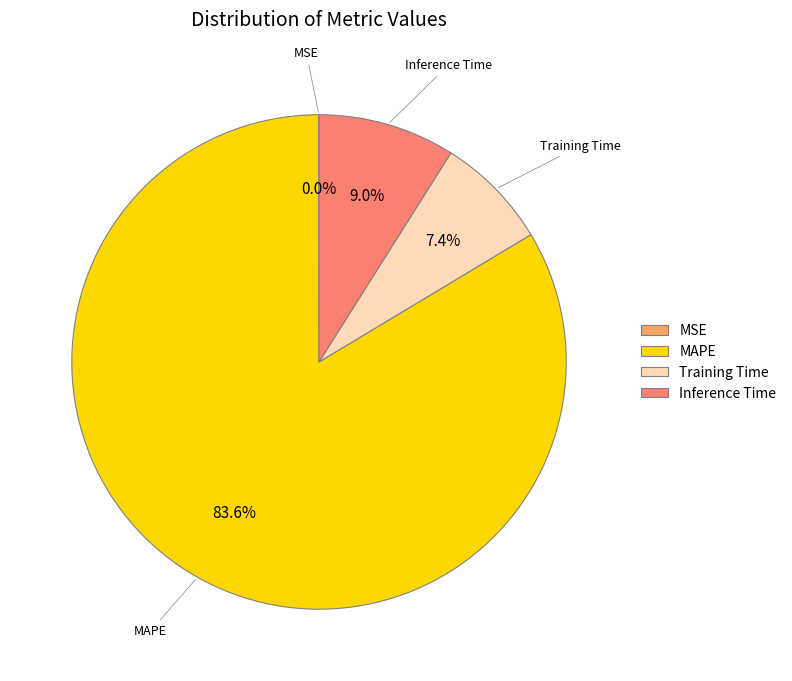

Is the sum of Training Time and Inference Time greater than half?

No